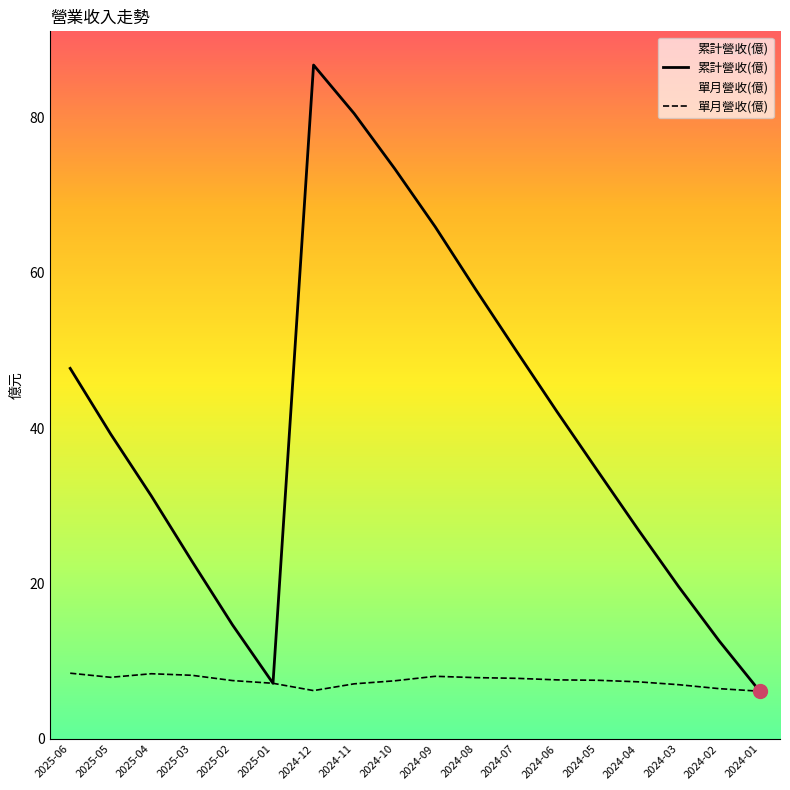

What is the difference between the second highest and second lowest values in the 單月營收(億) series?

2.2